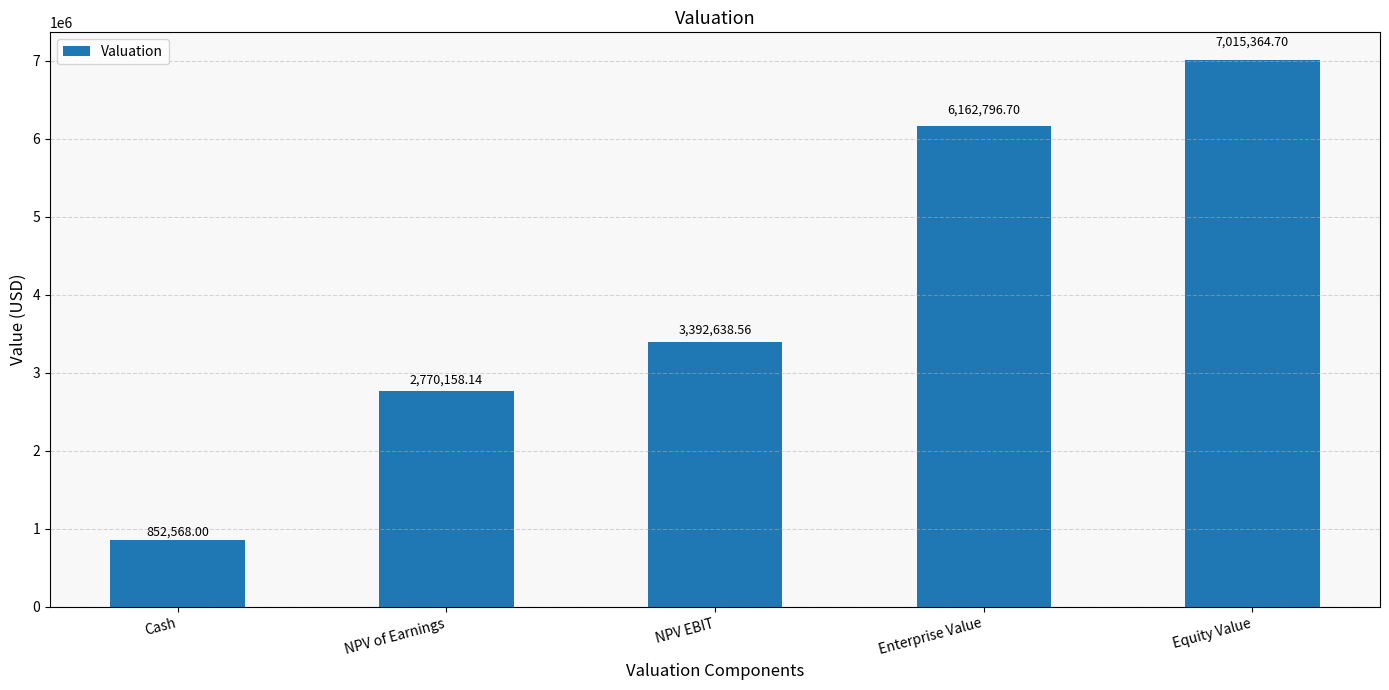

Are the bars grouped side by side (vs. stacked)?

No